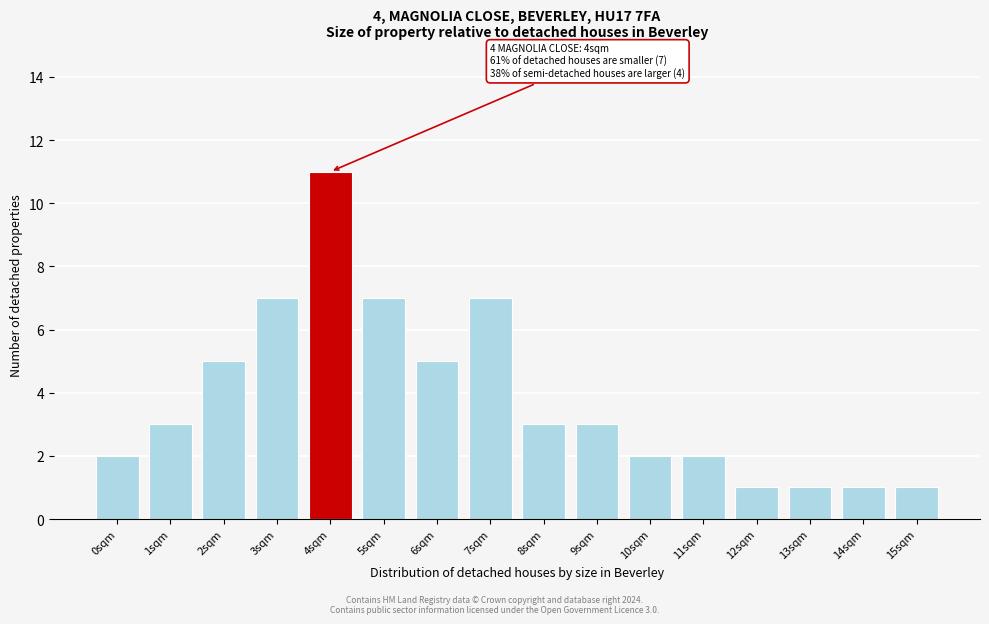

Reading left to right, extract all data points from this chart.

2	3	5	7	11	7	5	7	3	3	2	2	1	1	1	1